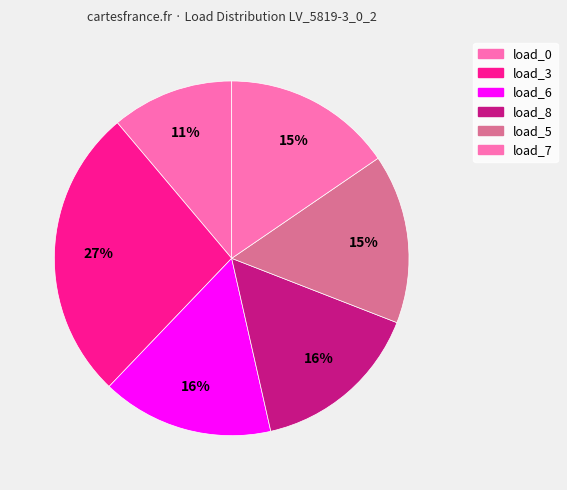

Rank the categories by value from highest to lowest.

LV_5819-3_0_2_load_3, LV_5819-3_0_2_load_6, LV_5819-3_0_2_load_8, LV_5819-3_0_2_load_7, LV_5819-3_0_2_load_5, LV_5819-3_0_2_load_0